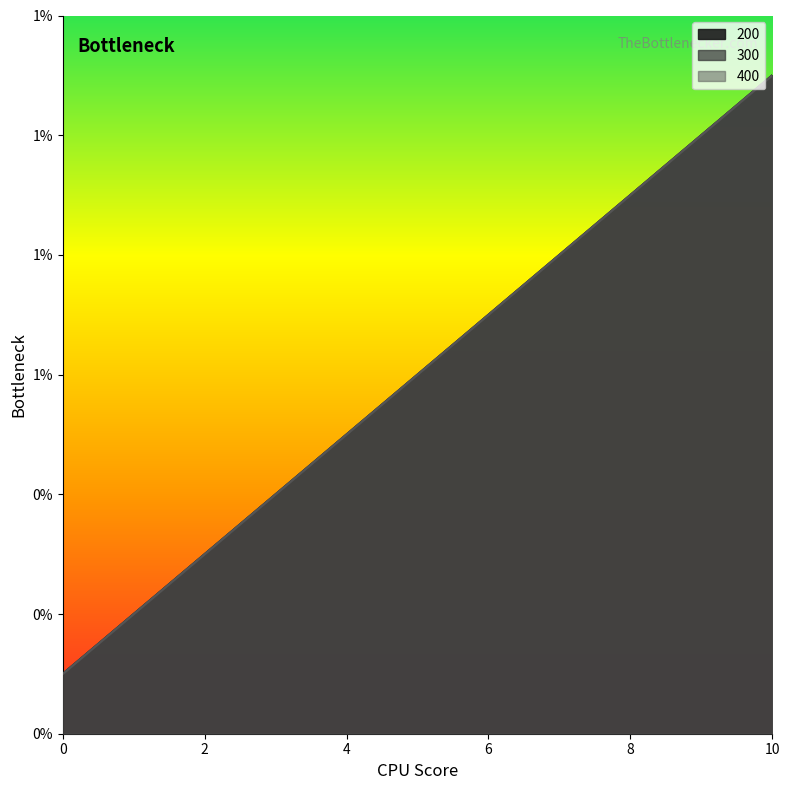

True or false: 200 and 300 intersect in this chart.

False